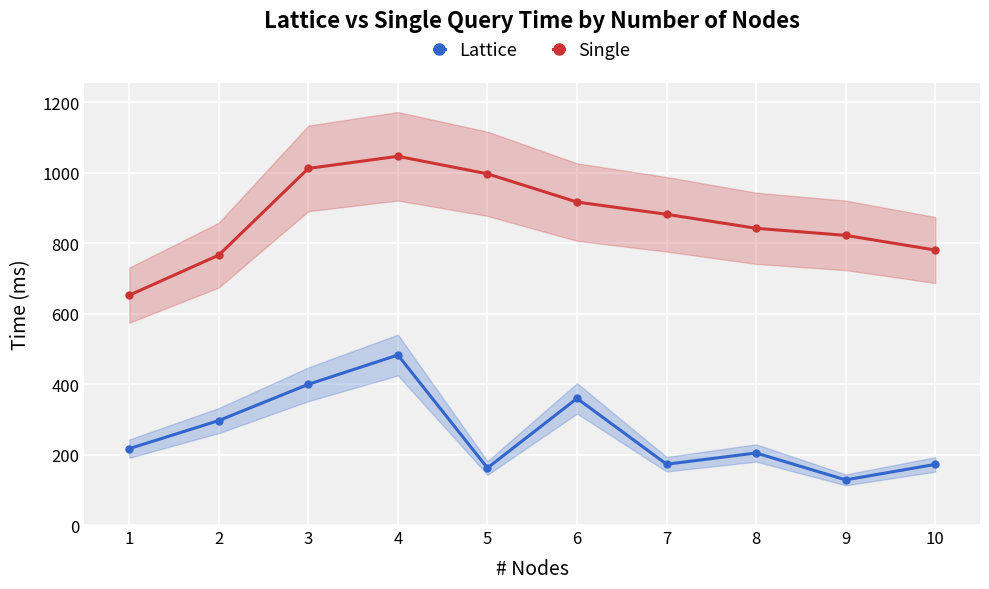

Rank the categories by Lattice value from highest to lowest.

4, 3, 6, 2, 1, 8, 7, 10, 5, 9